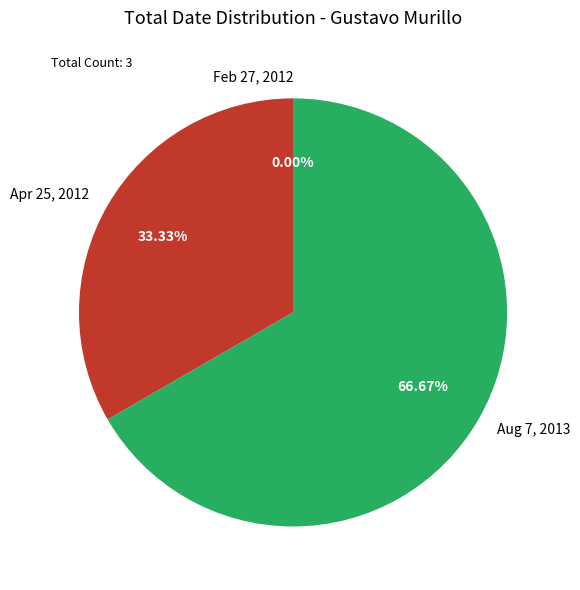

How many slices are in this pie chart?

3